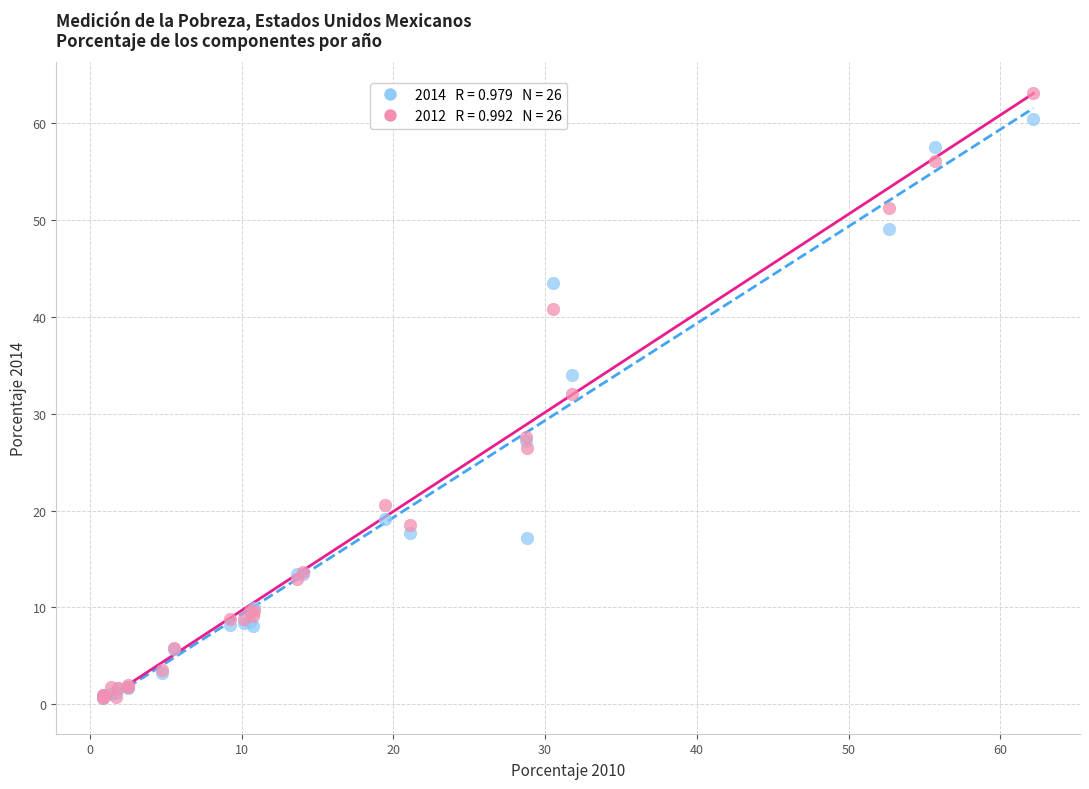

Across all series, what Y value is closest to 31?

32.1